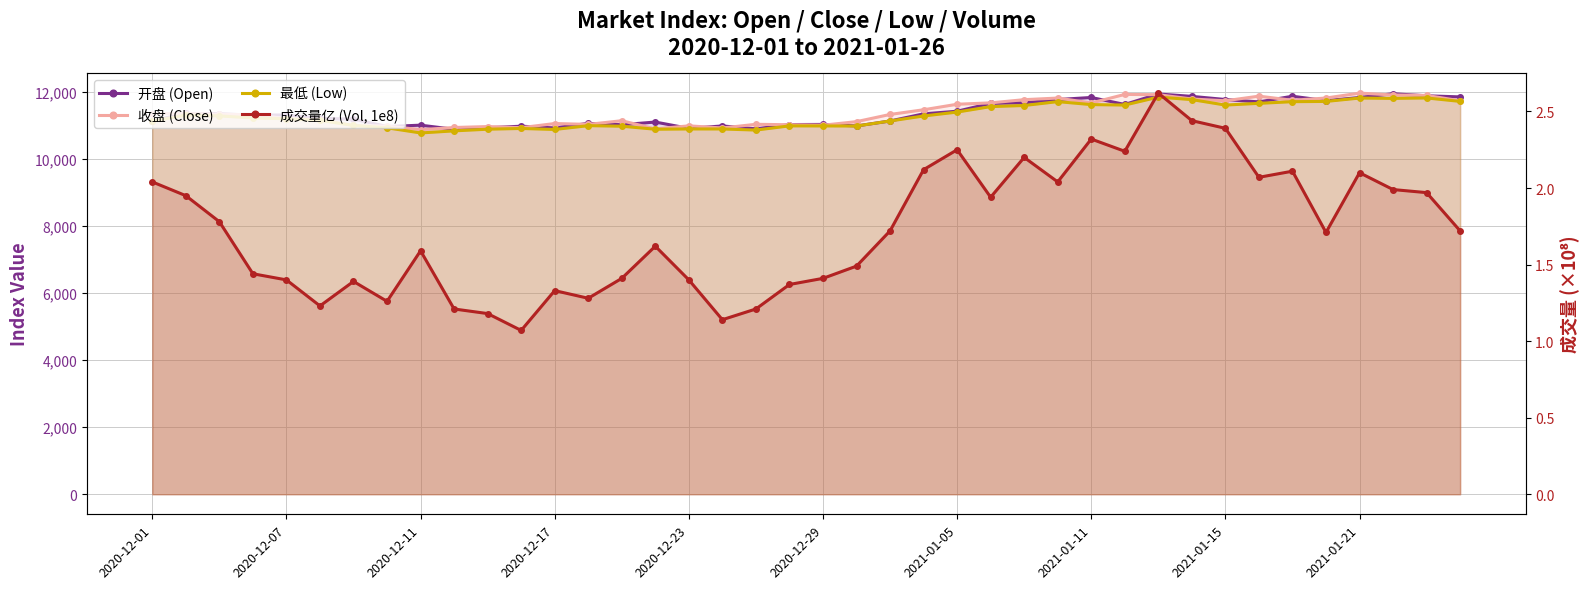

What is the value of the 开盘 (Open) point at the 39th from the left?

11878.1